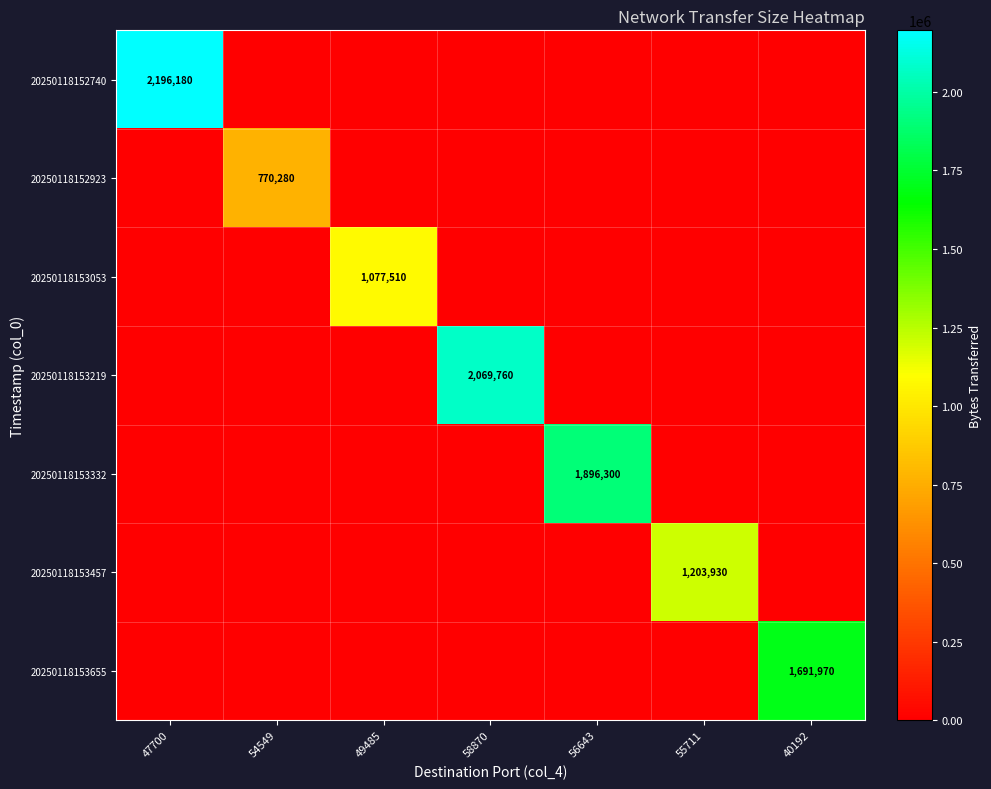

The 20250118152923 series shows 392151 at 54549. True or false?

False